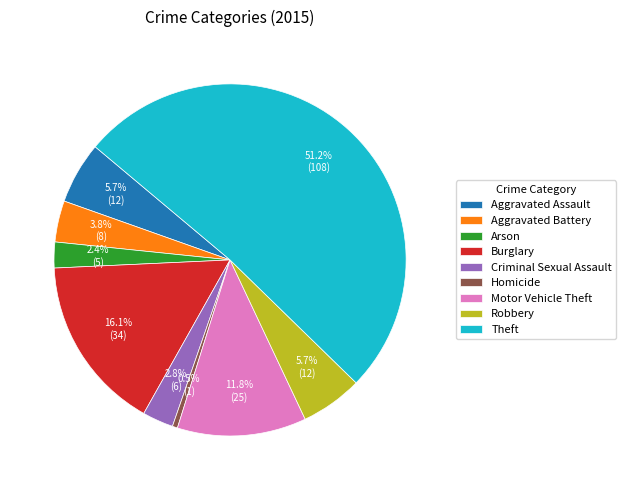

Is it true that Robbery is 6% of the pie?

True